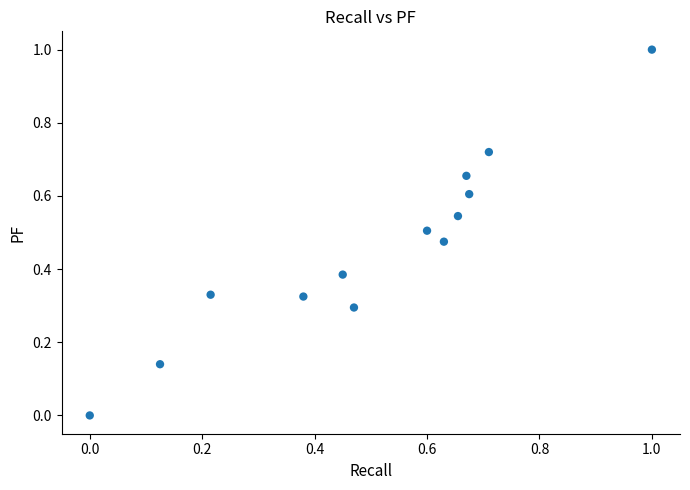

What is the range of X values (max minus min)?

1.0